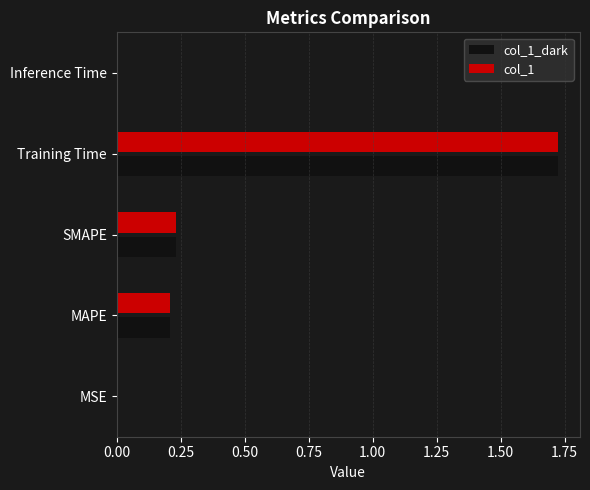

At which label does col_1 reach its peak?

Training Time